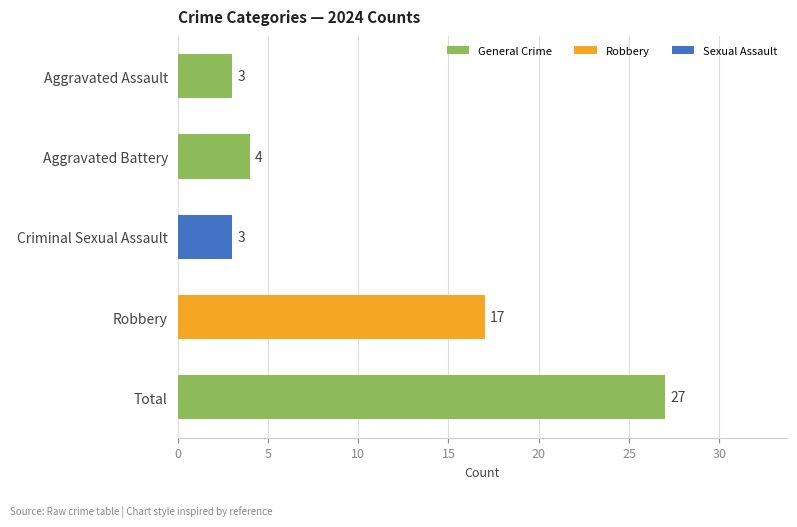

At which category does the chart reach its peak across all series?

Total